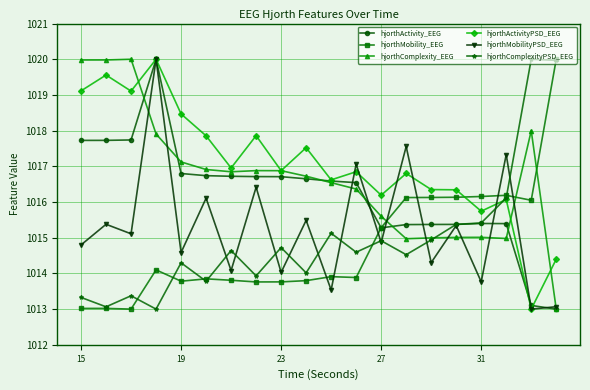

How many intersections are there between hjorthMobility_EEG and hjorthComplexity_EEG?

3